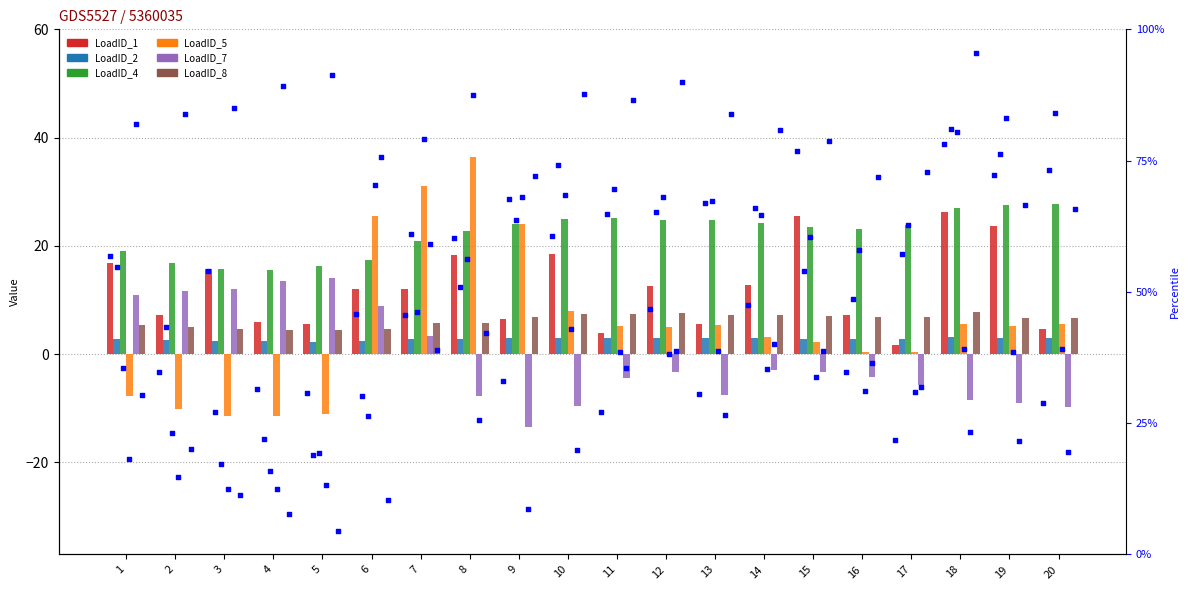

What are all the series names shown in the legend?

LoadID_1, LoadID_2, LoadID_4, LoadID_5, LoadID_7, LoadID_8